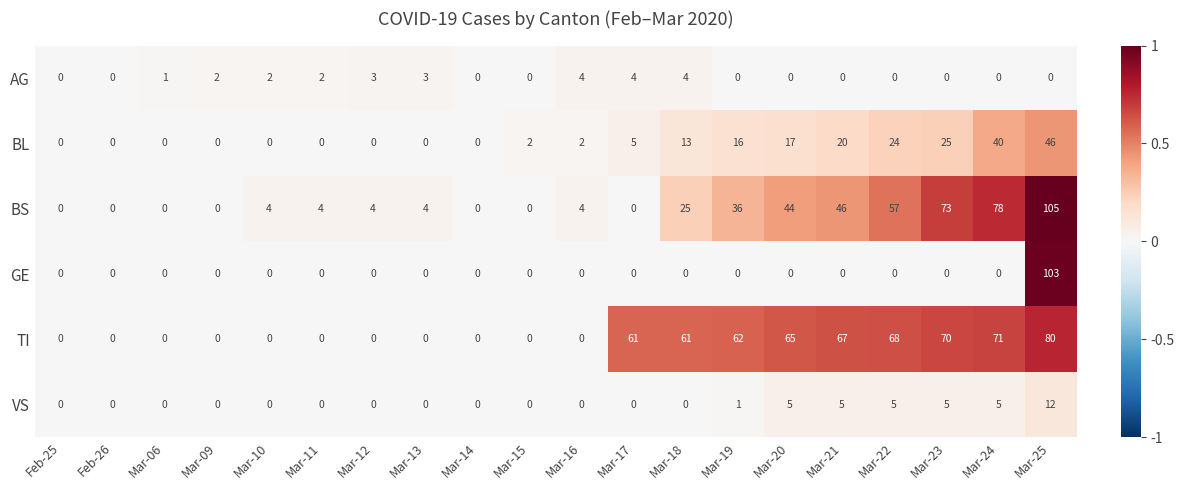

What value does the TI series have at Mar-22, to the nearest 5?

70